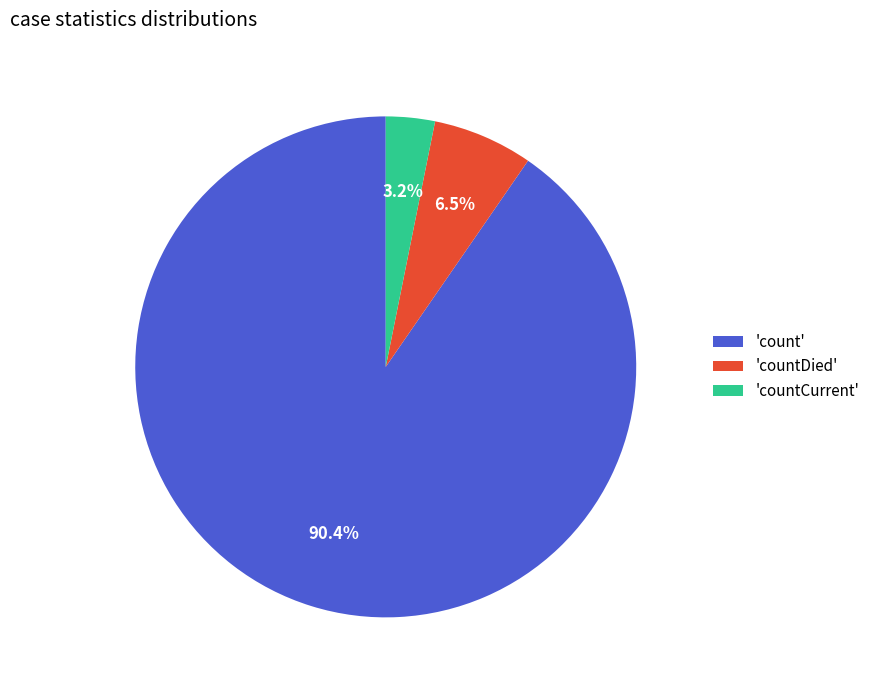

Is 'countCurrent' the majority of the pie?

No